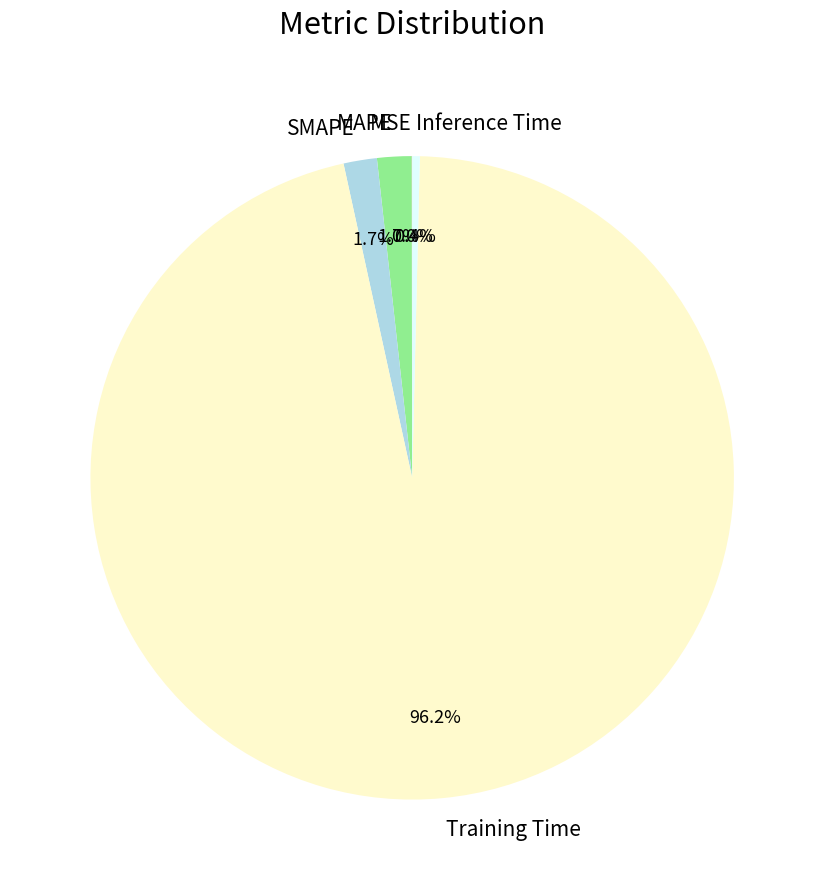

Does SMAPE account for over 50% of the chart?

No